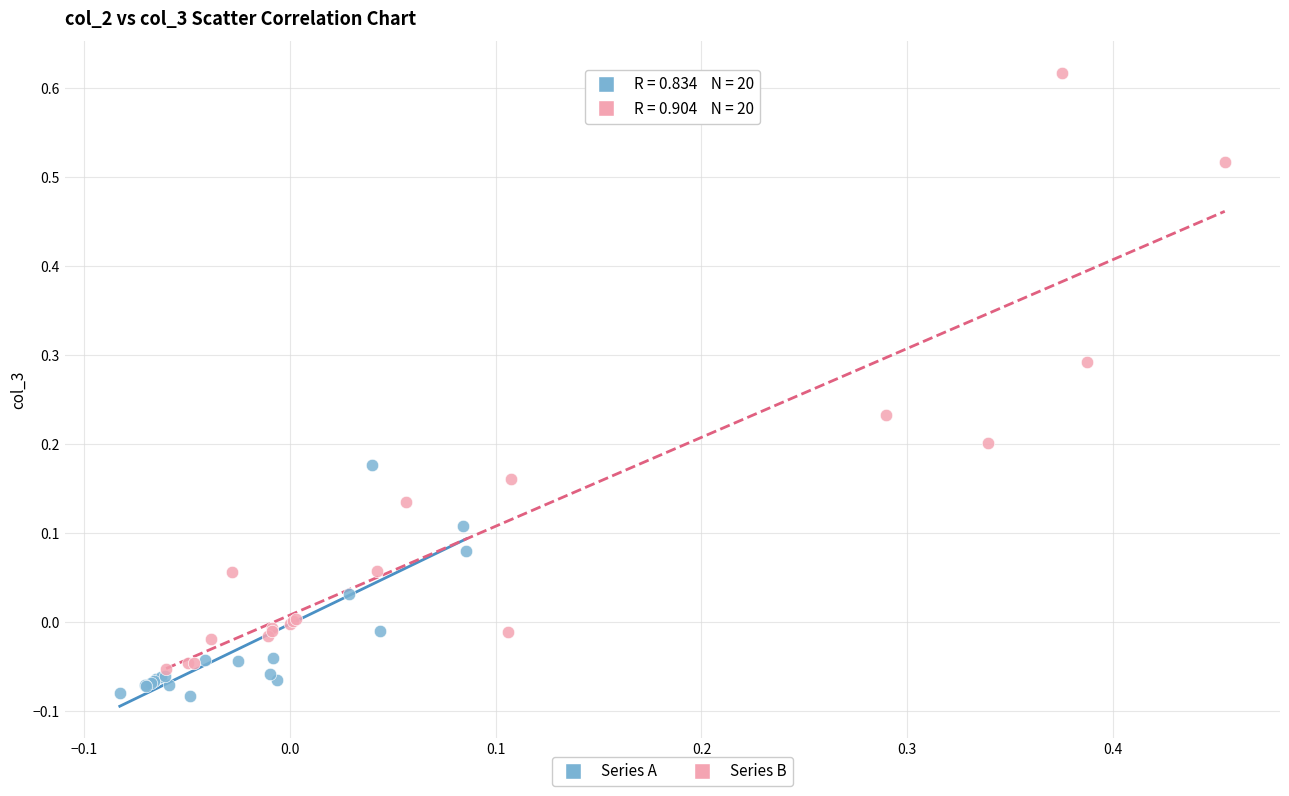

Which series reaches the maximum Y coordinate?

Series B